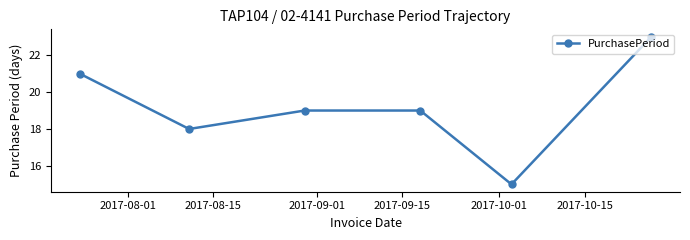

What is the difference between the second highest and minimum values?

6